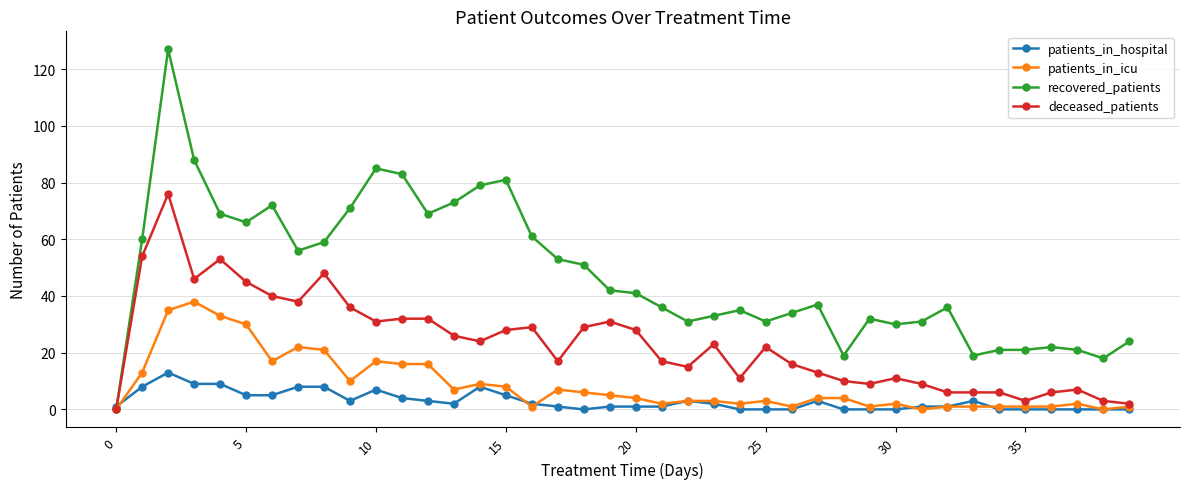

What is the maximum value for deceased_patients?

76